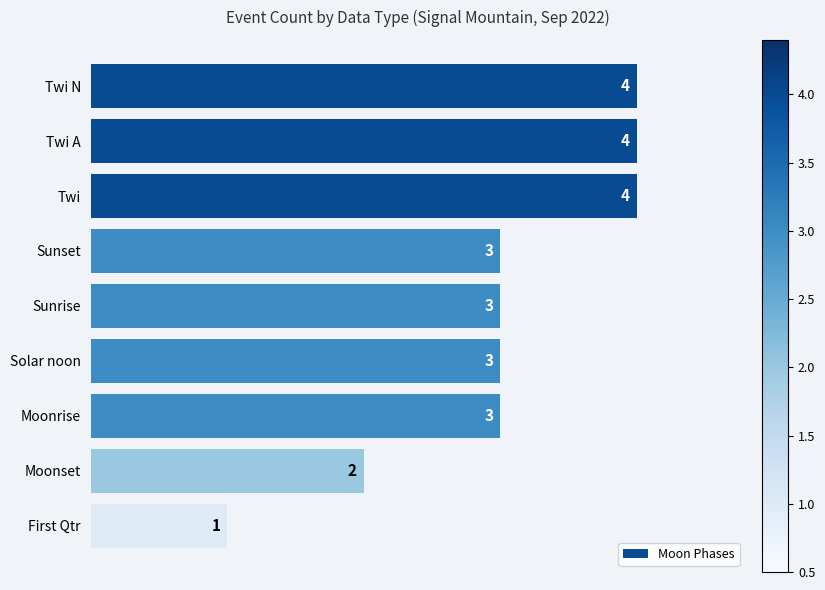

How many data points are less than 3?

2